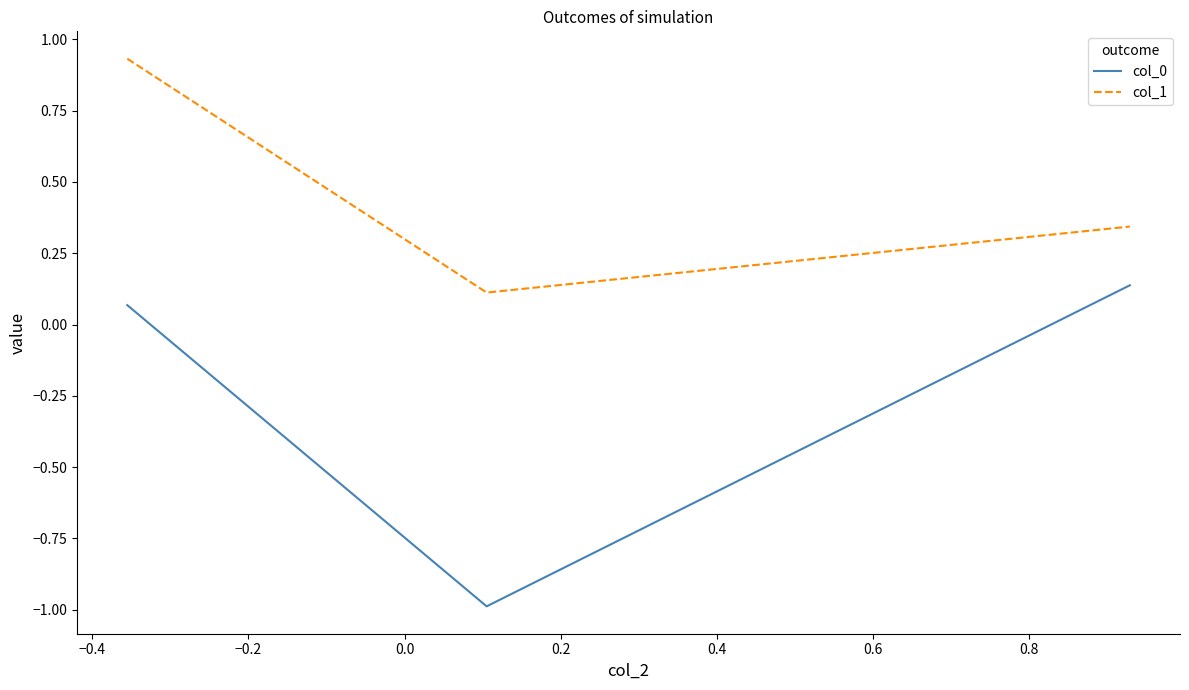

Which series has the largest range (max minus min)?

col_0